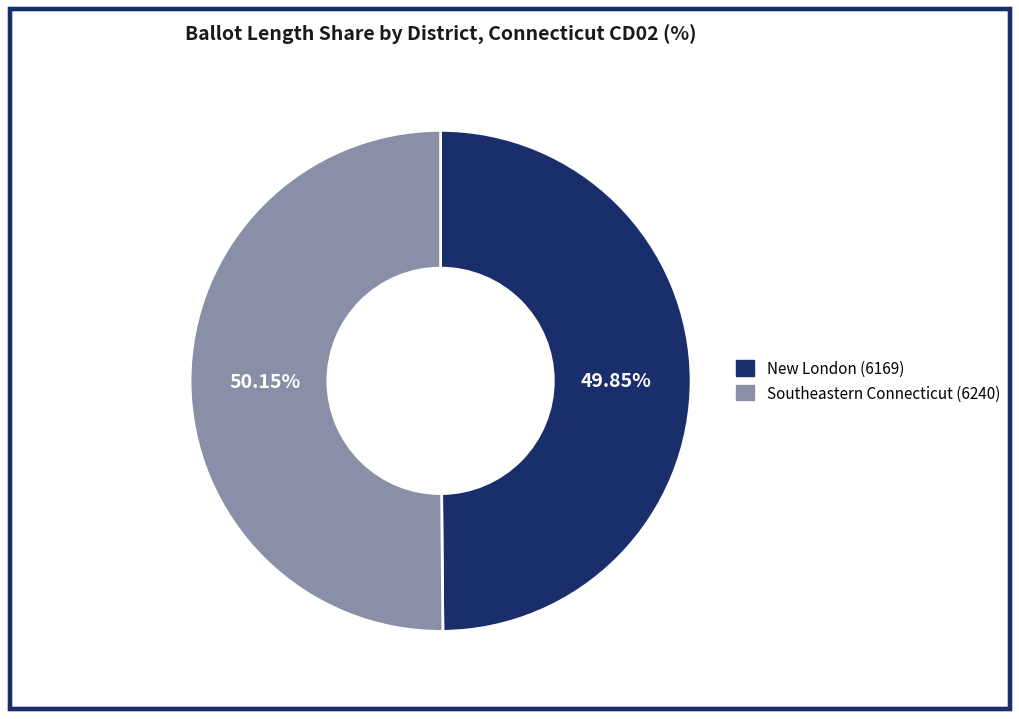

How much of the chart is everything except Southeastern Connecticut (6240)?

49.9%